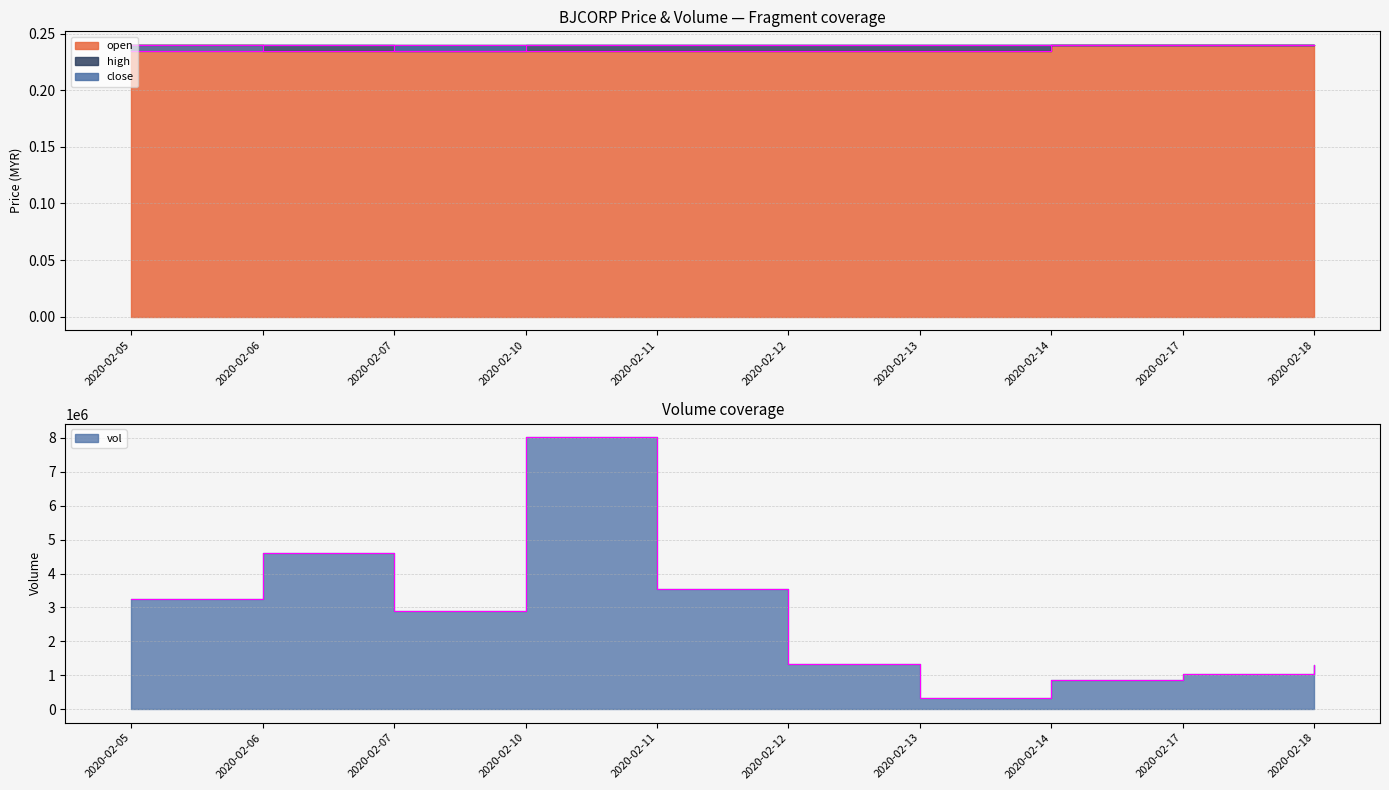

Which has a higher value, 2020-02-11 or 2020-02-06?

2020-02-11